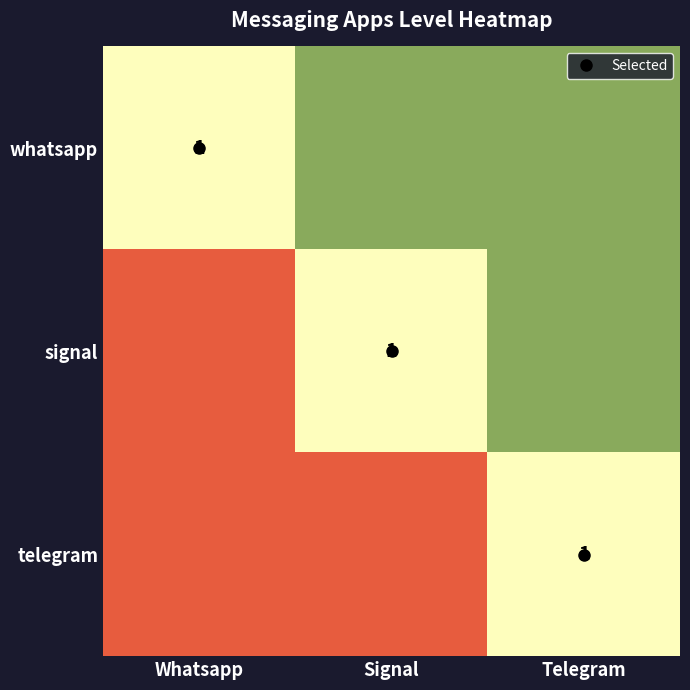

Rank the series at Whatsapp from highest to lowest value.

whatsapp, signal, telegram